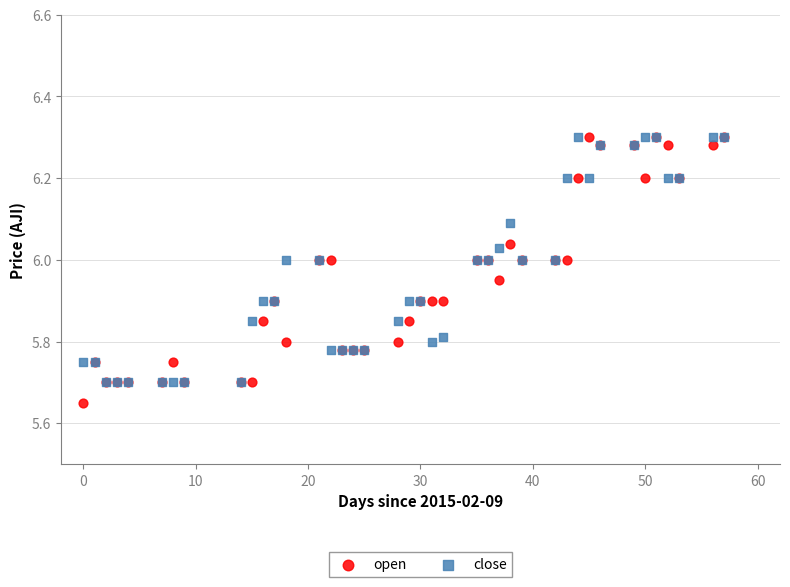

What are all the series names shown in the legend?

open, close